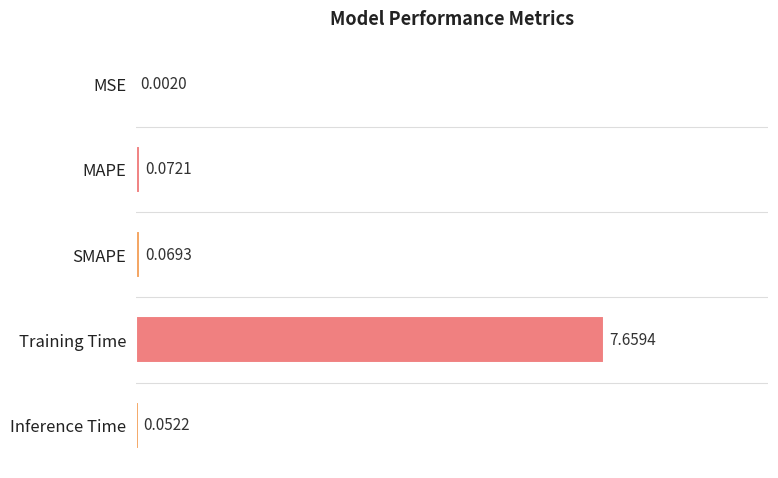

Are the bars horizontal?

Yes